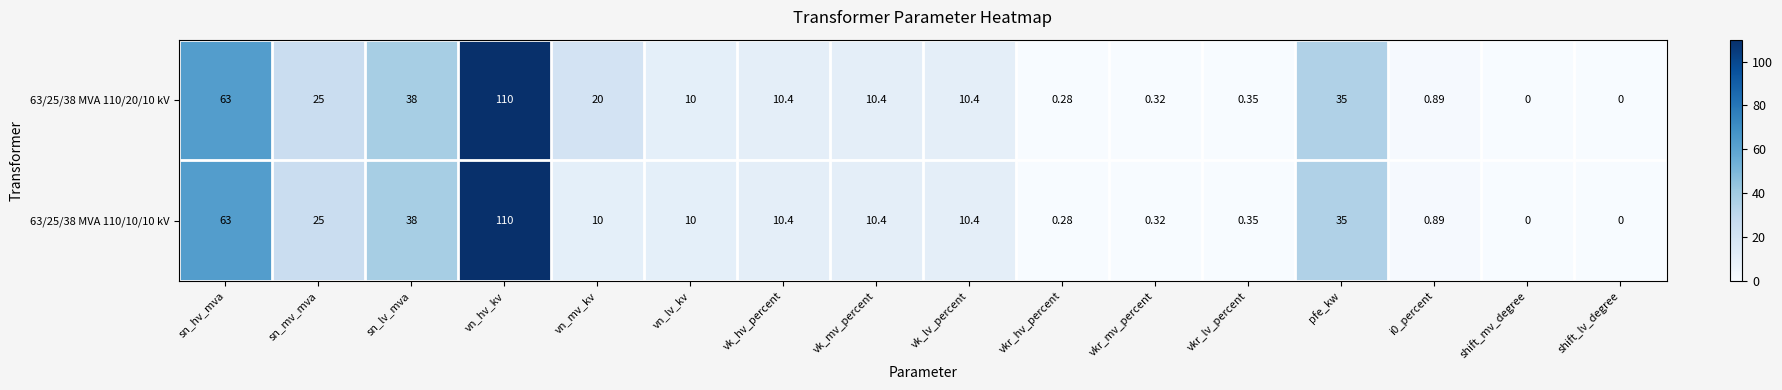

Which category has the highest value in the 63/25/38 MVA 110/20/10 kV series?

vn_hv_kv